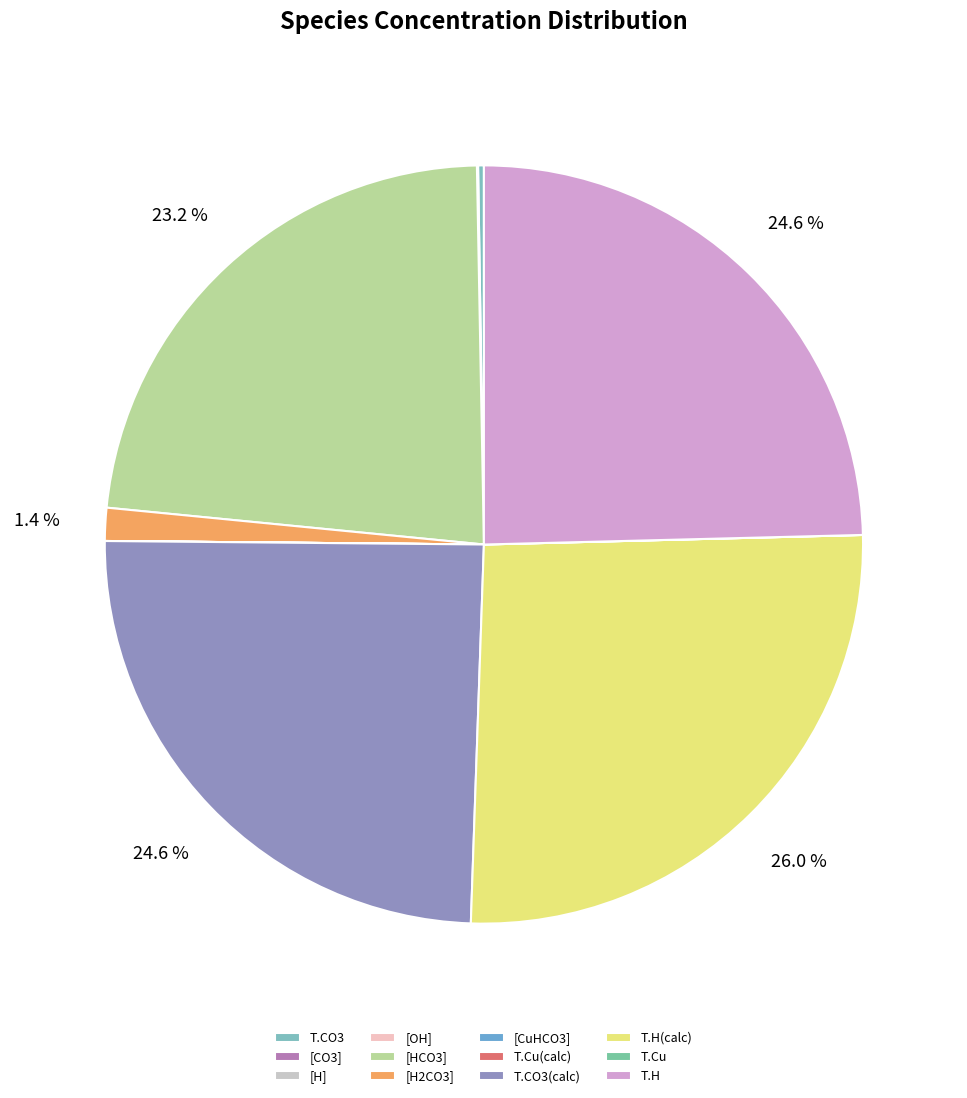

Is [H2CO3] the majority of the pie?

No